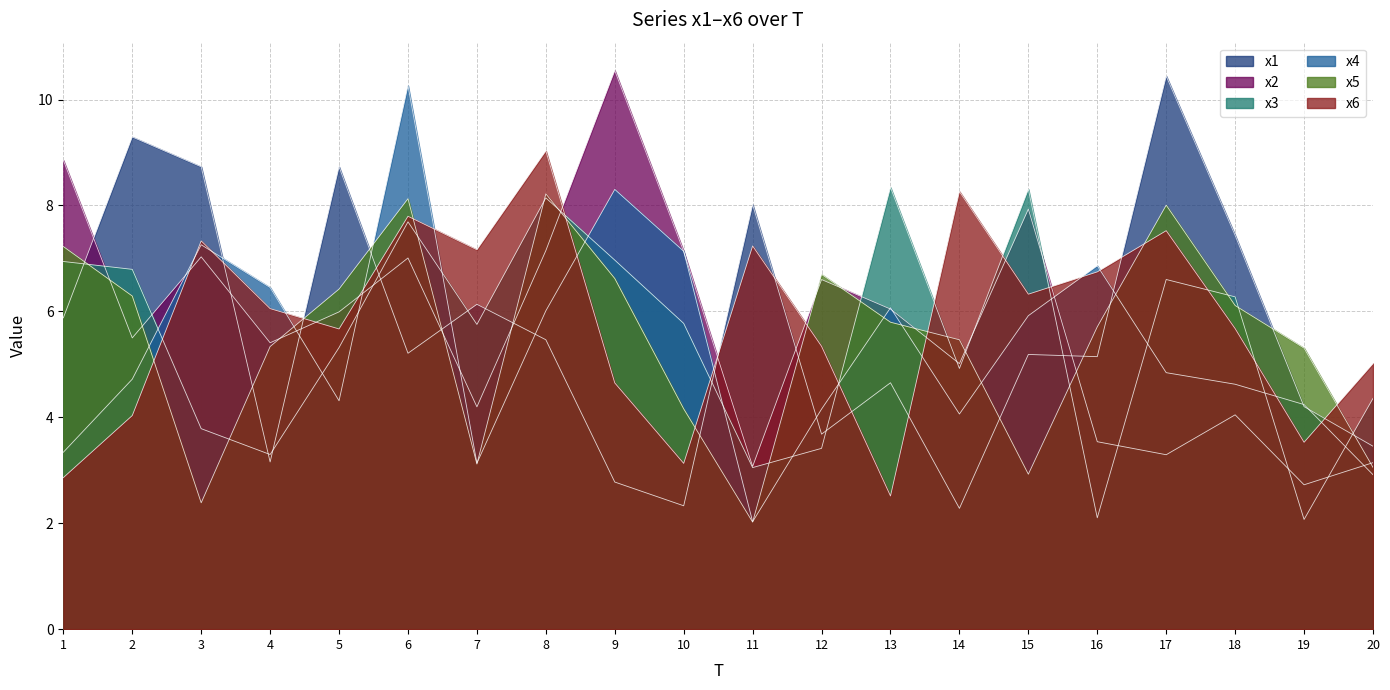

How many lines are shown in the chart?

6